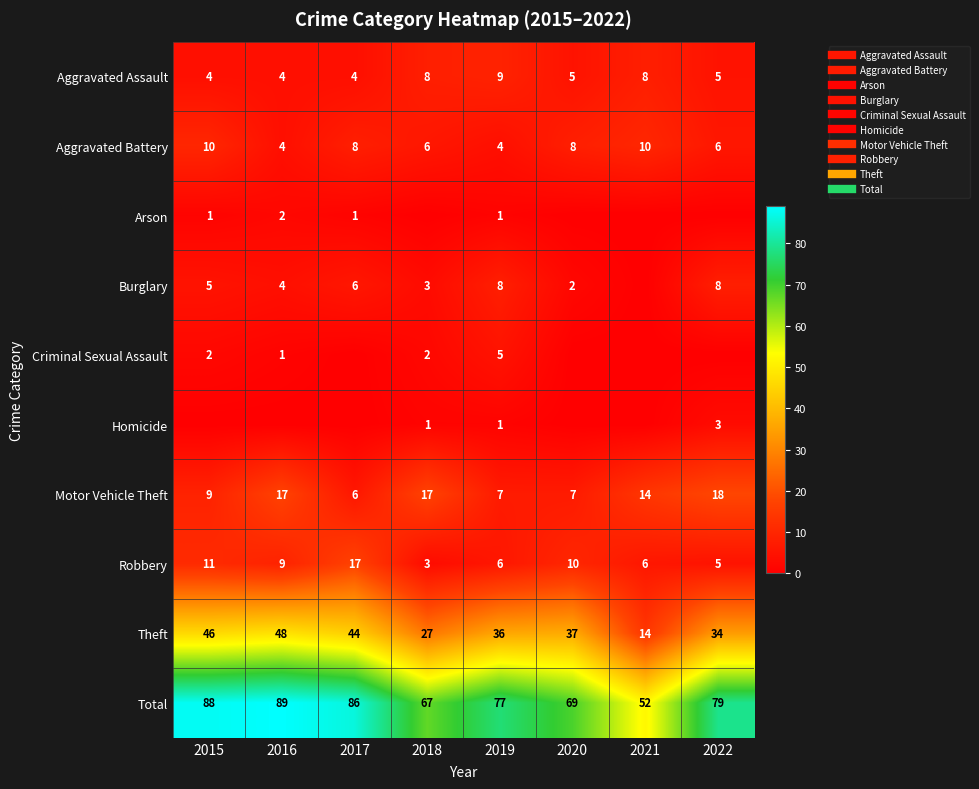

Which series has the largest total across all categories?

Total